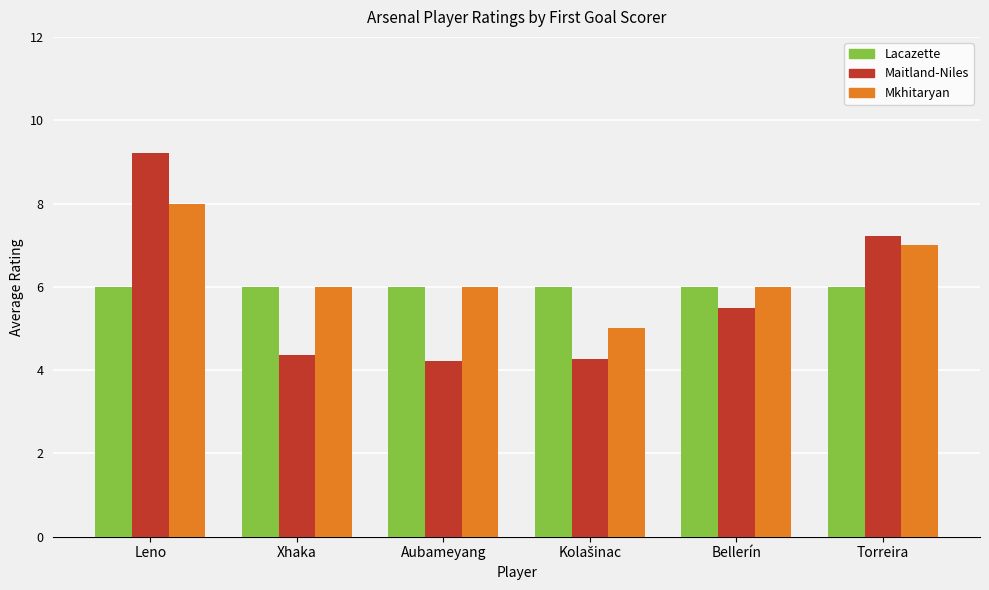

The value of Mkhitaryan at Aubameyang is 6.0. True or false?

True